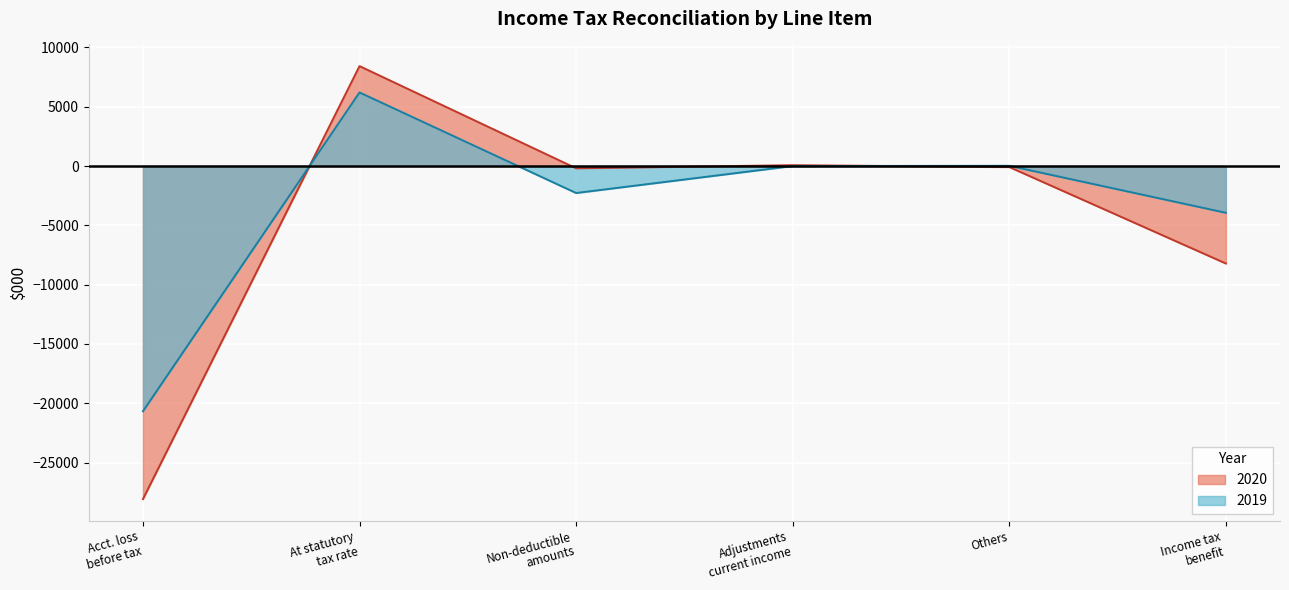

What is the sum of all 2020 values?

-28082